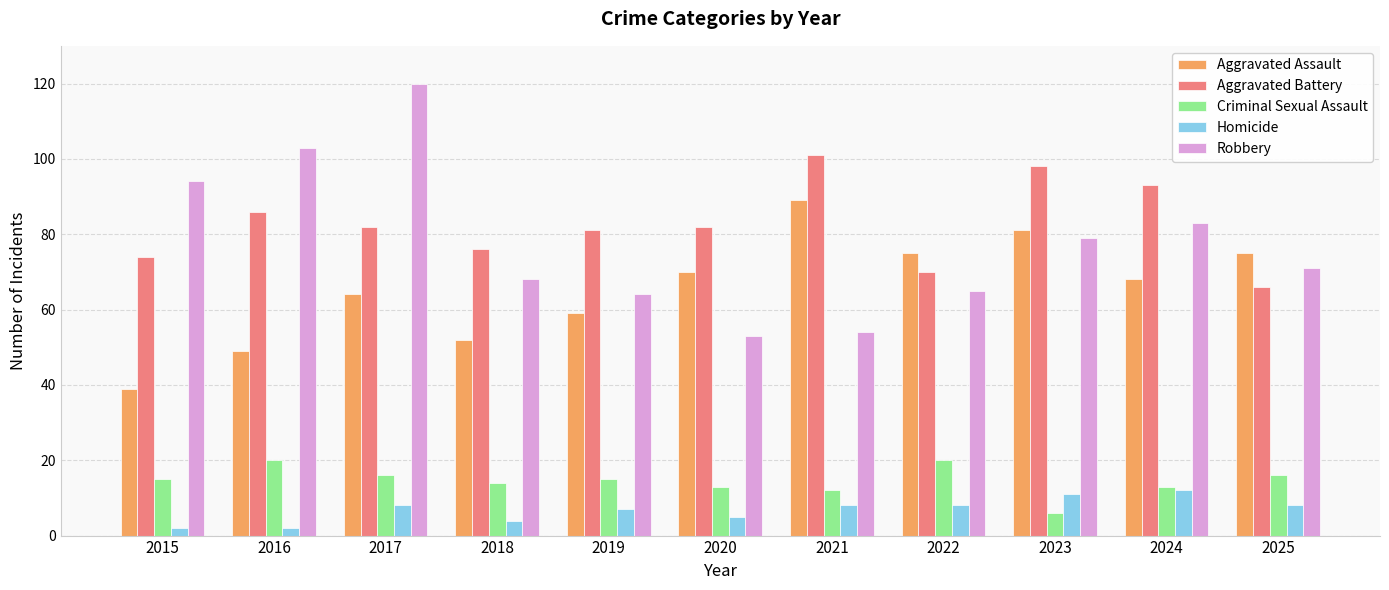

What is the sum of the Homicide values at 2017 and 2015?

10